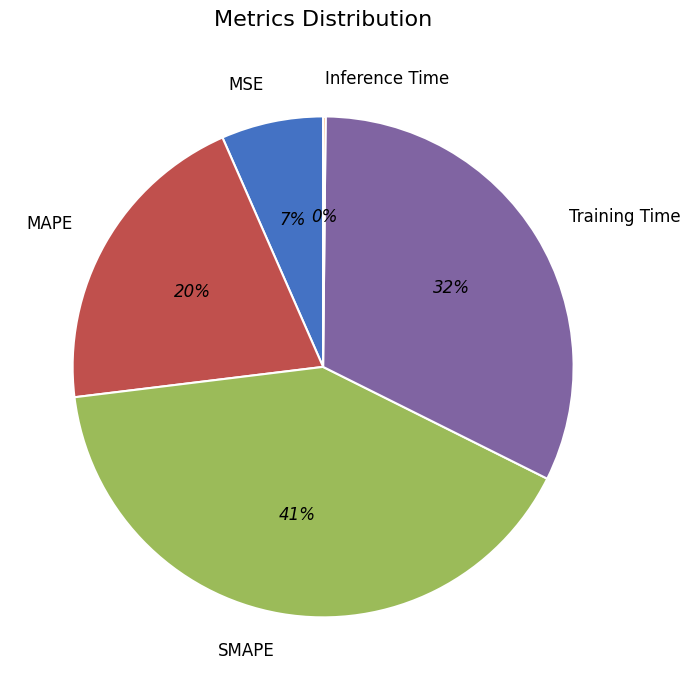

Which has a higher value, MSE or SMAPE?

SMAPE